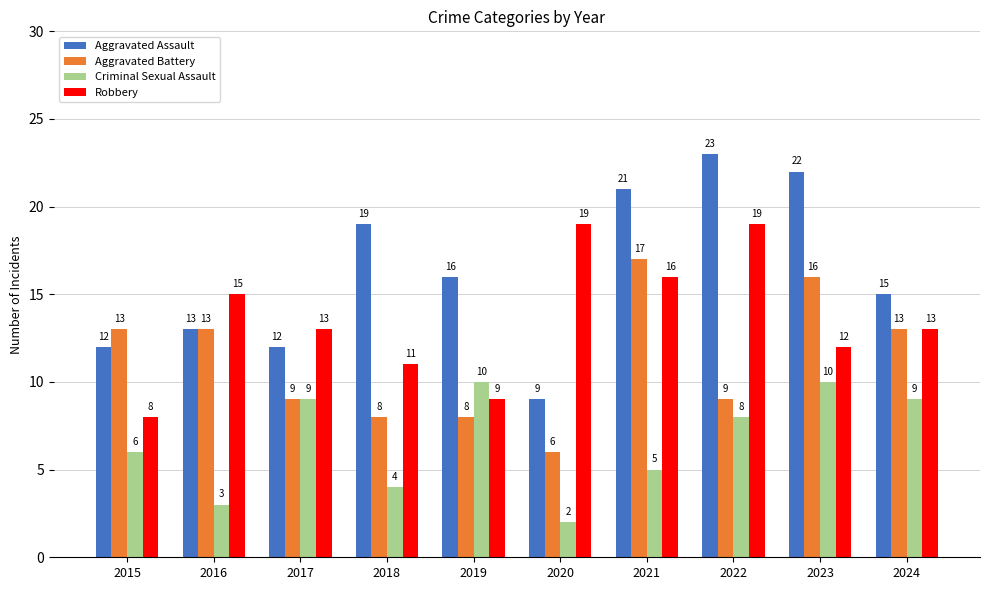

How many data points does each series have?

10